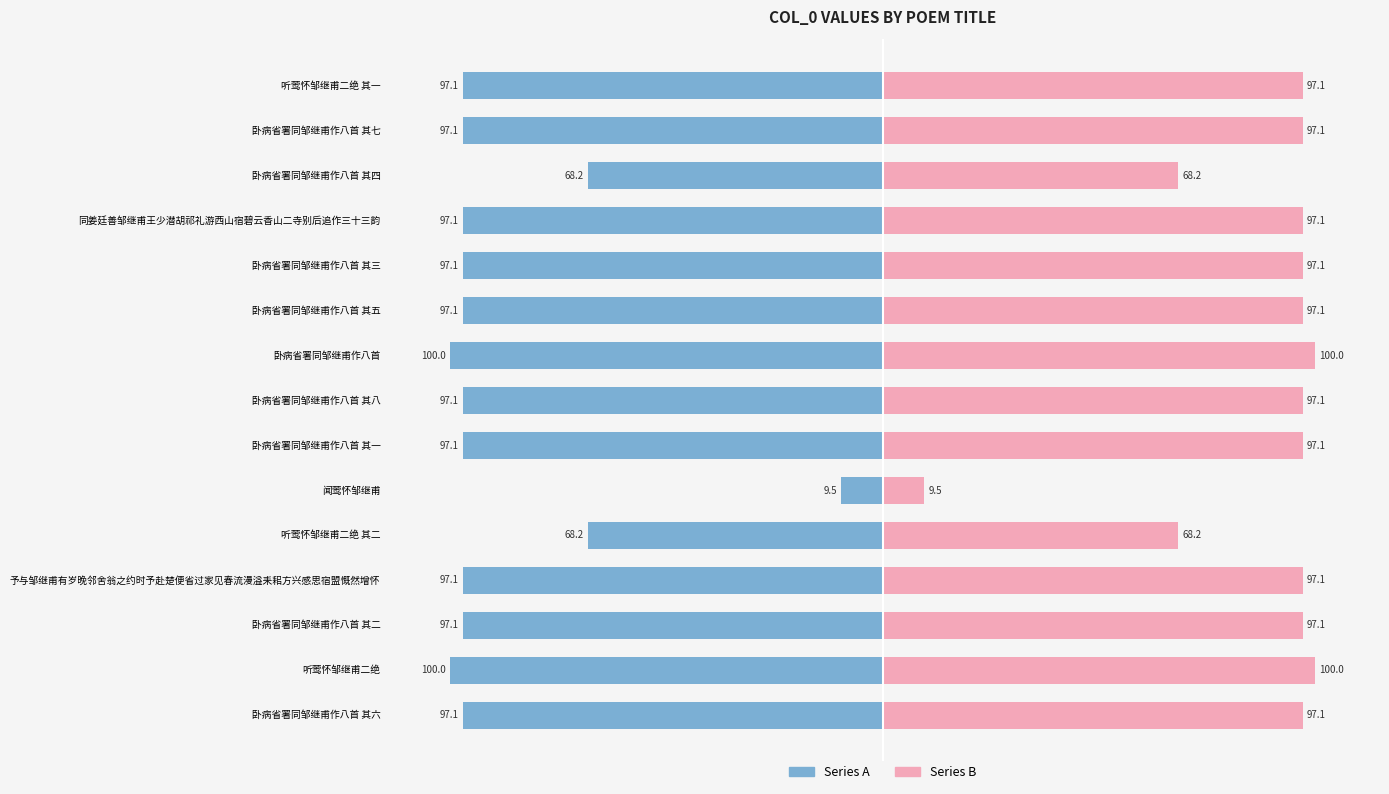

How many bars are there in each group?

2